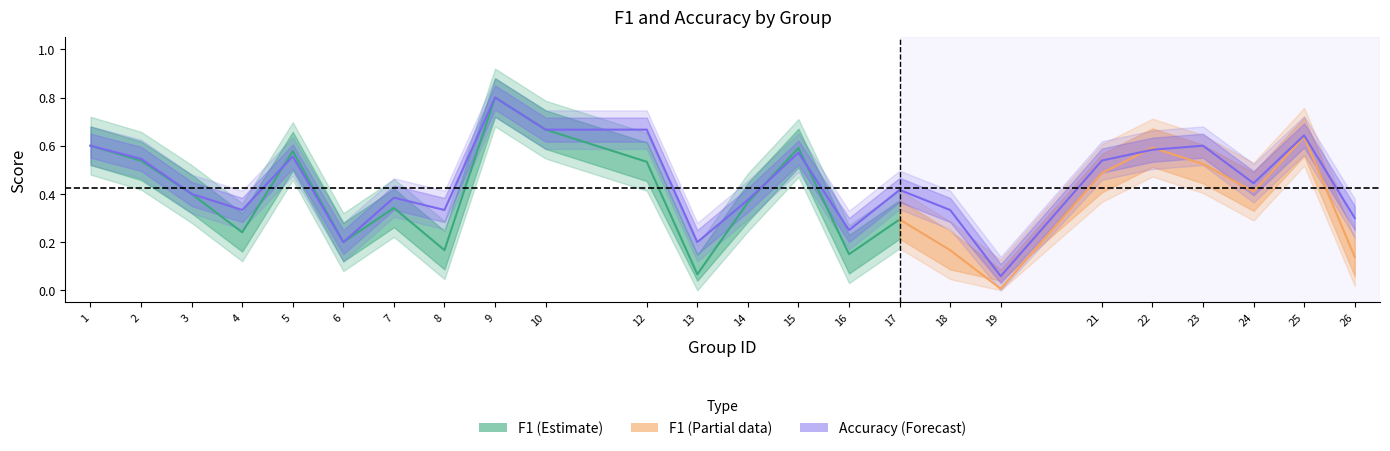

What is the sum of all values?

10.8